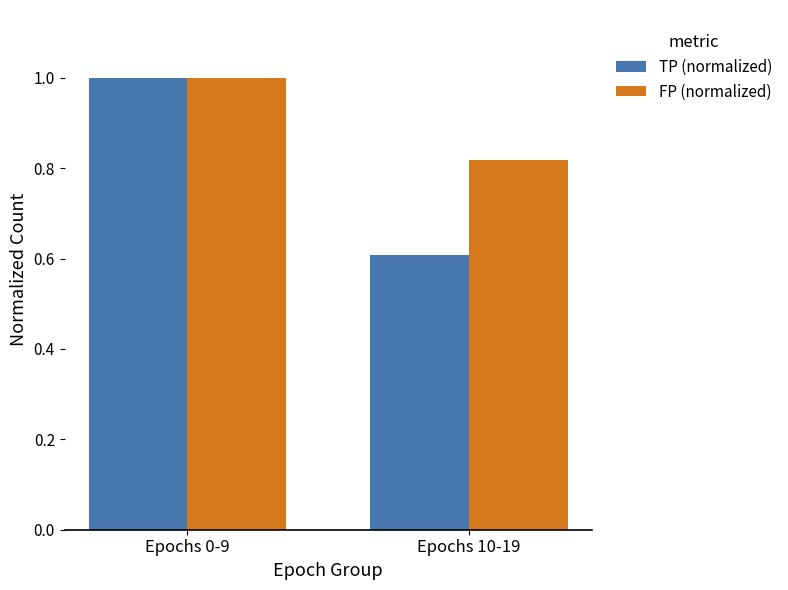

What position from the left is Epochs 0-9?

1